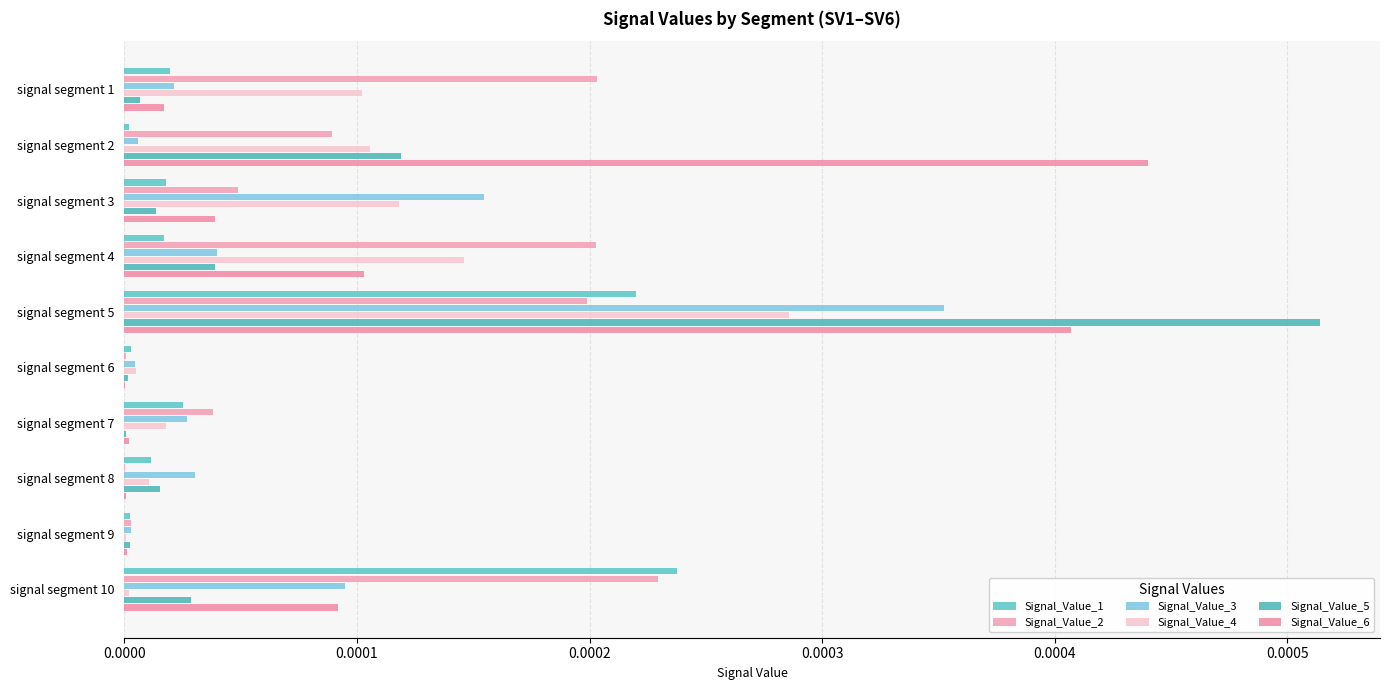

Which series has the widest spread of values?

Signal_Value_5